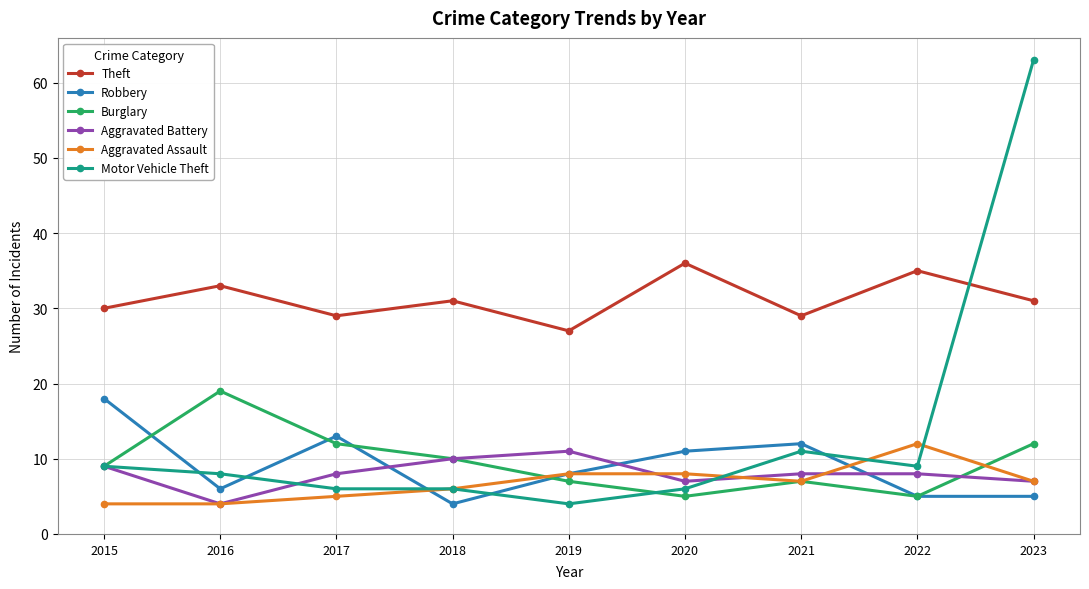

At which category is the sum across all series the highest?

2023